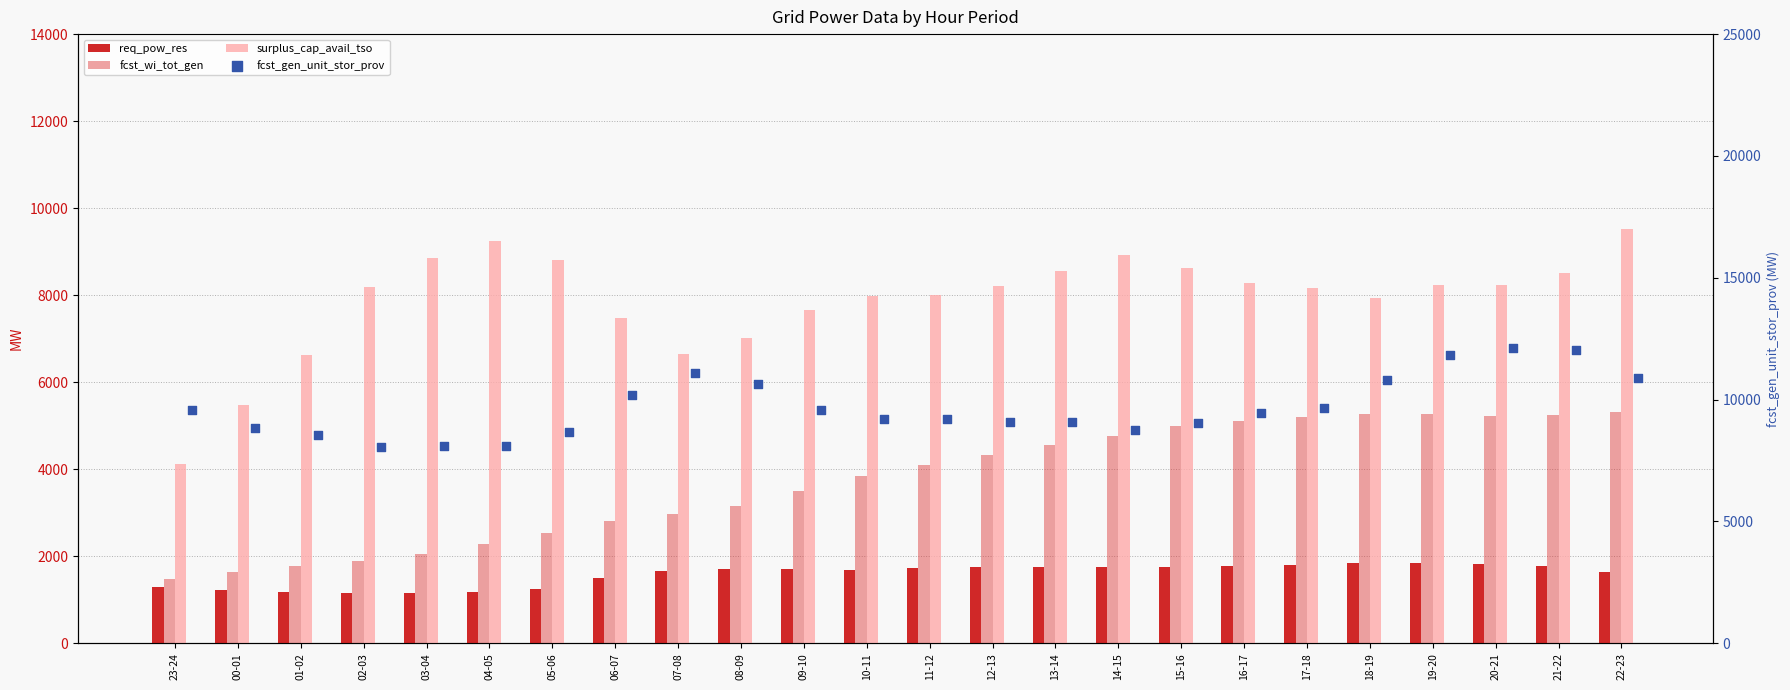

What are all the series names shown in the legend?

req_pow_res, fcst_wi_tot_gen, surplus_cap_avail_tso, fcst_gen_unit_stor_prov